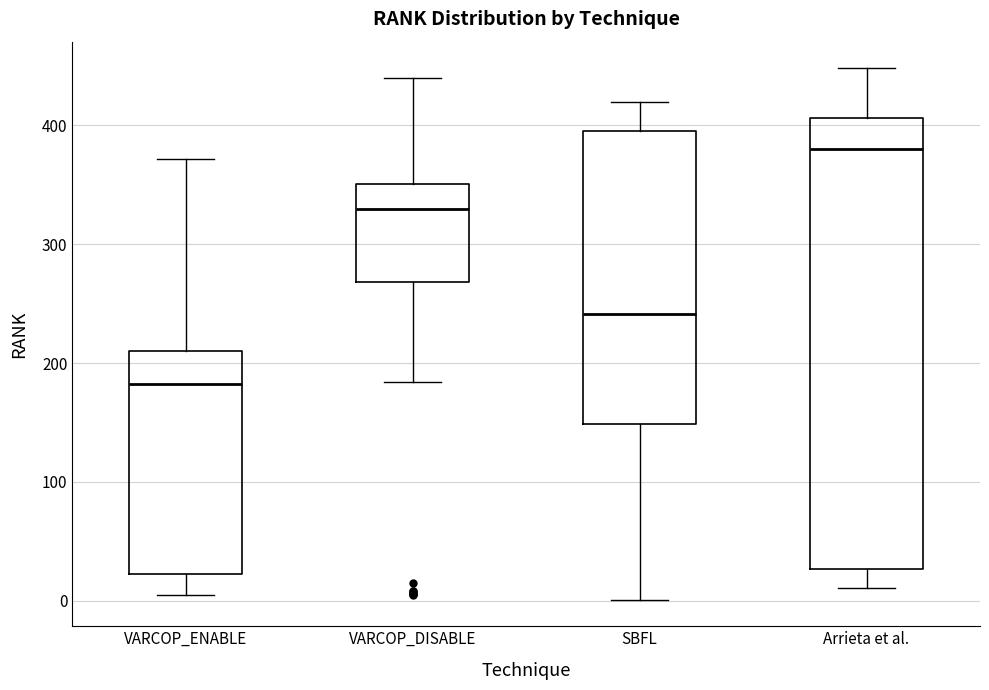

Reading left to right, read every box against the y-axis: the position of its median line, the range the box covers, and the ends of its whiskers. The values are not printed on the chart, so give them approximately, as read against the axis.

VARCOP_ENABLE: median 180, box 20 to 210, whiskers 10 to 370
VARCOP_DISABLE: median 330, box 270 to 350, whiskers 180 to 440
SBFL: median 240, box 150 to 400, whiskers 0 to 420
Arrieta et al.: median 380, box 30 to 410, whiskers 10 to 450